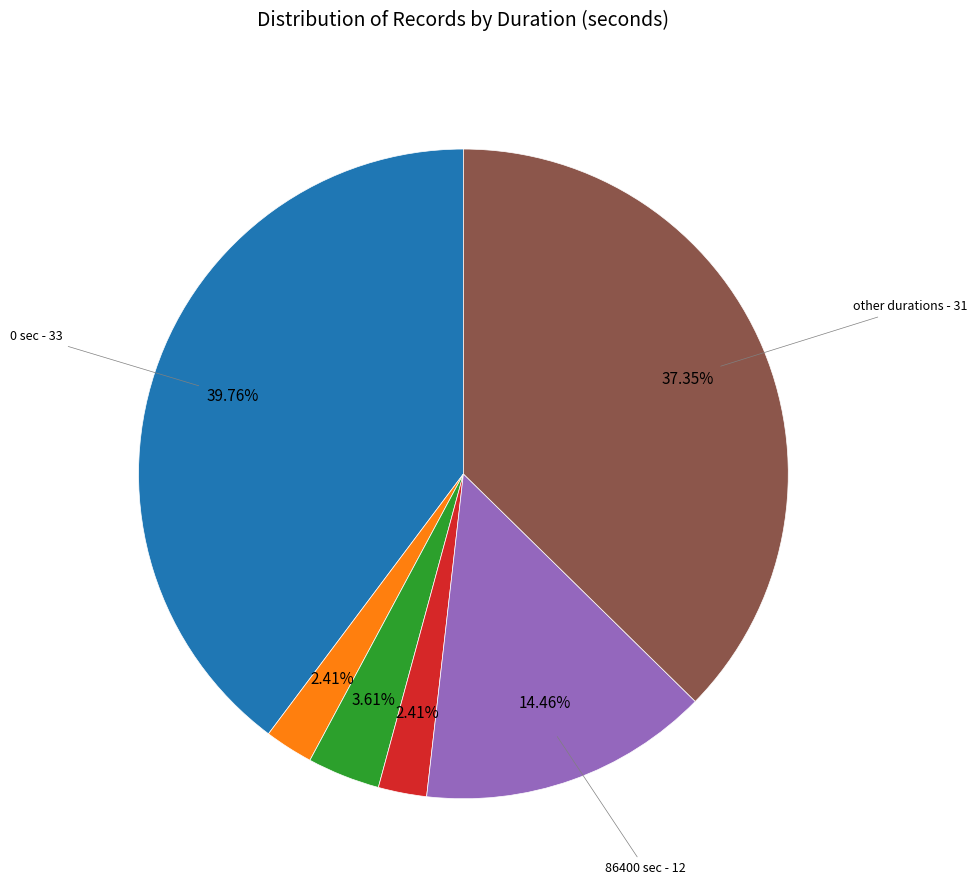

To the nearest percent, what is the difference between the largest and smallest slice percentages?

37%